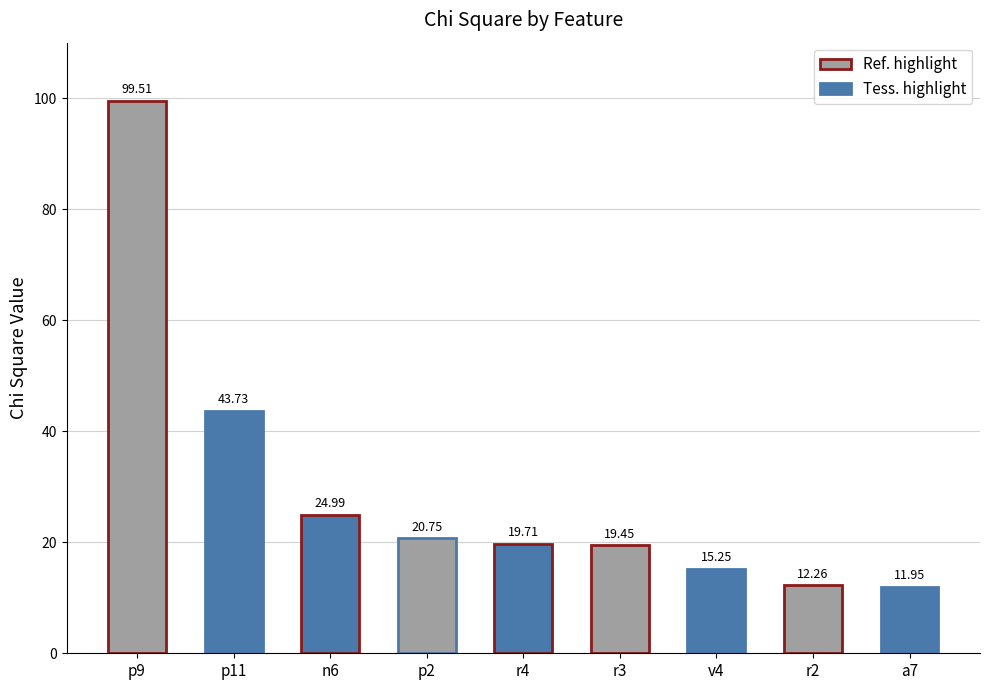

What is the label of the 1st bar from the left?

p9